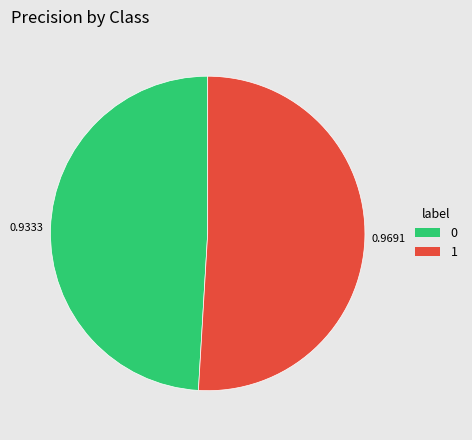

Which category accounts for the majority?

1